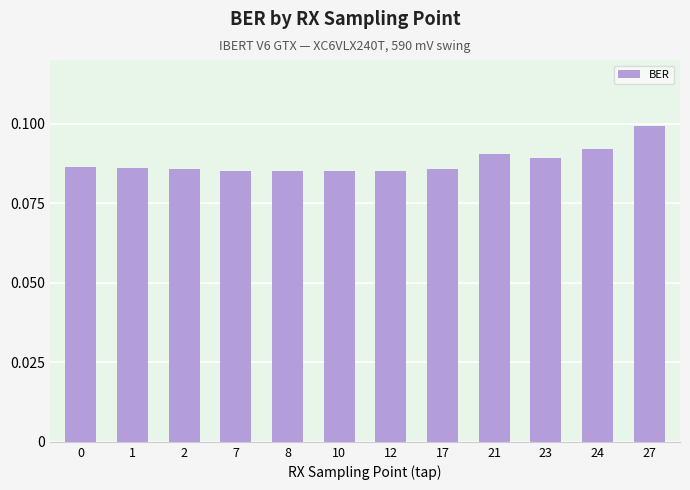

Count the values in the range 0 to 1.

12